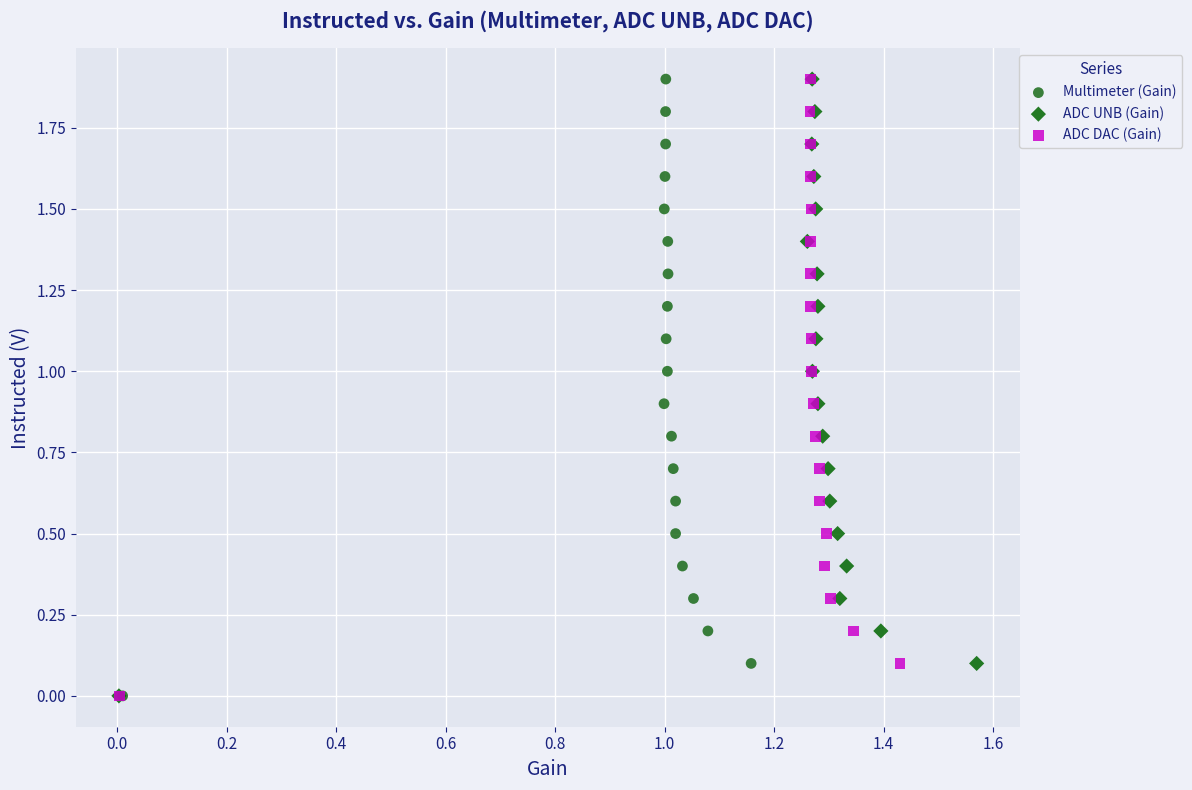

What are all the series names shown in the legend?

Multimeter (Gain), ADC UNB (Gain), ADC DAC (Gain)